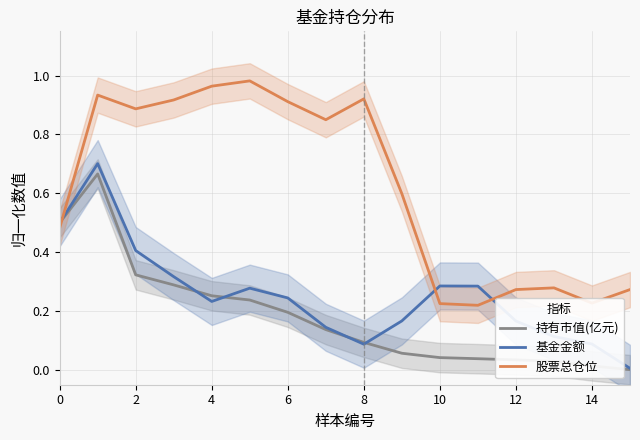

The value of 股票总仓位 at 6 is 0.9. True or false?

True